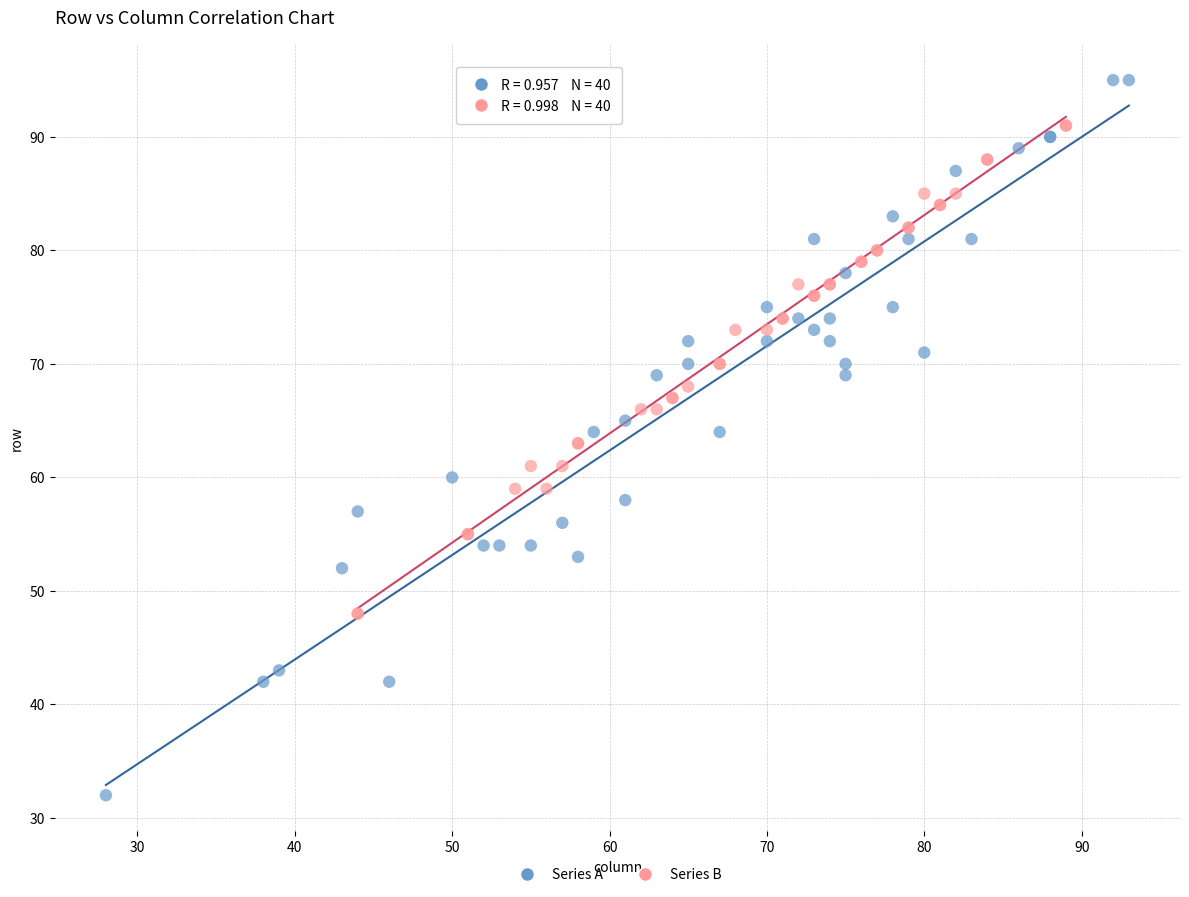

Which series reaches the maximum Y coordinate?

Series A